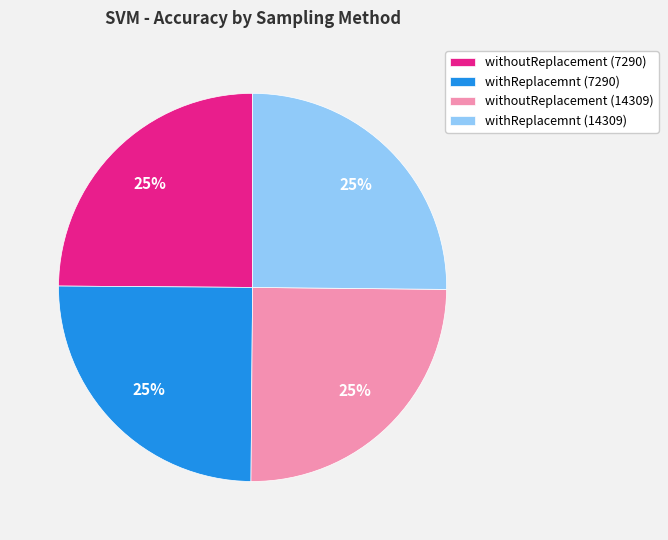

Is it true that withReplacemnt (14309) is 34% of the pie?

False